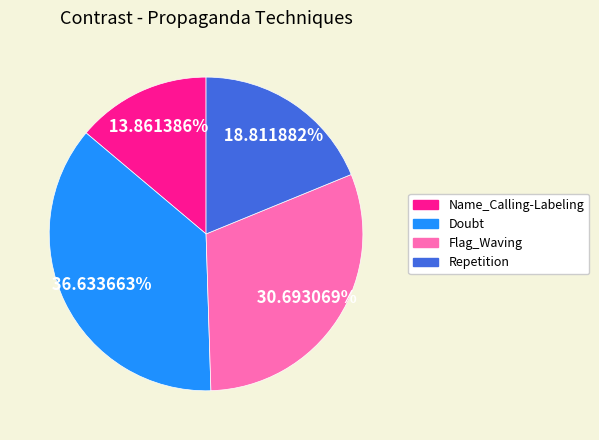

How many slices are in this pie chart?

4